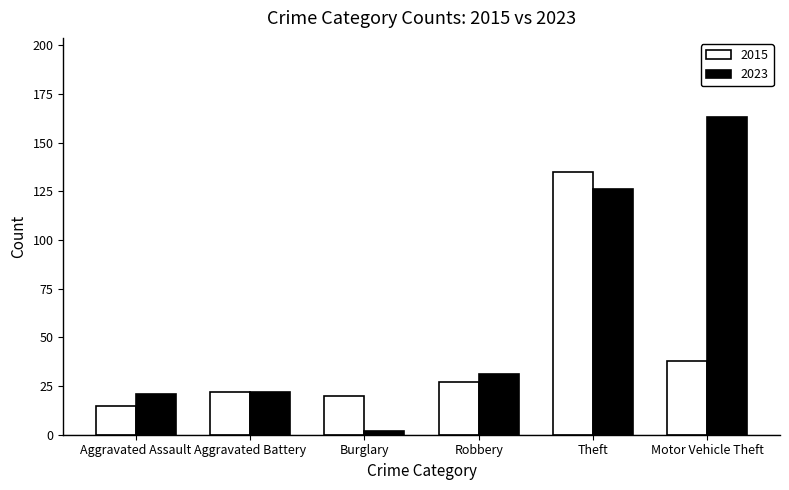

How many data points does each series have?

6